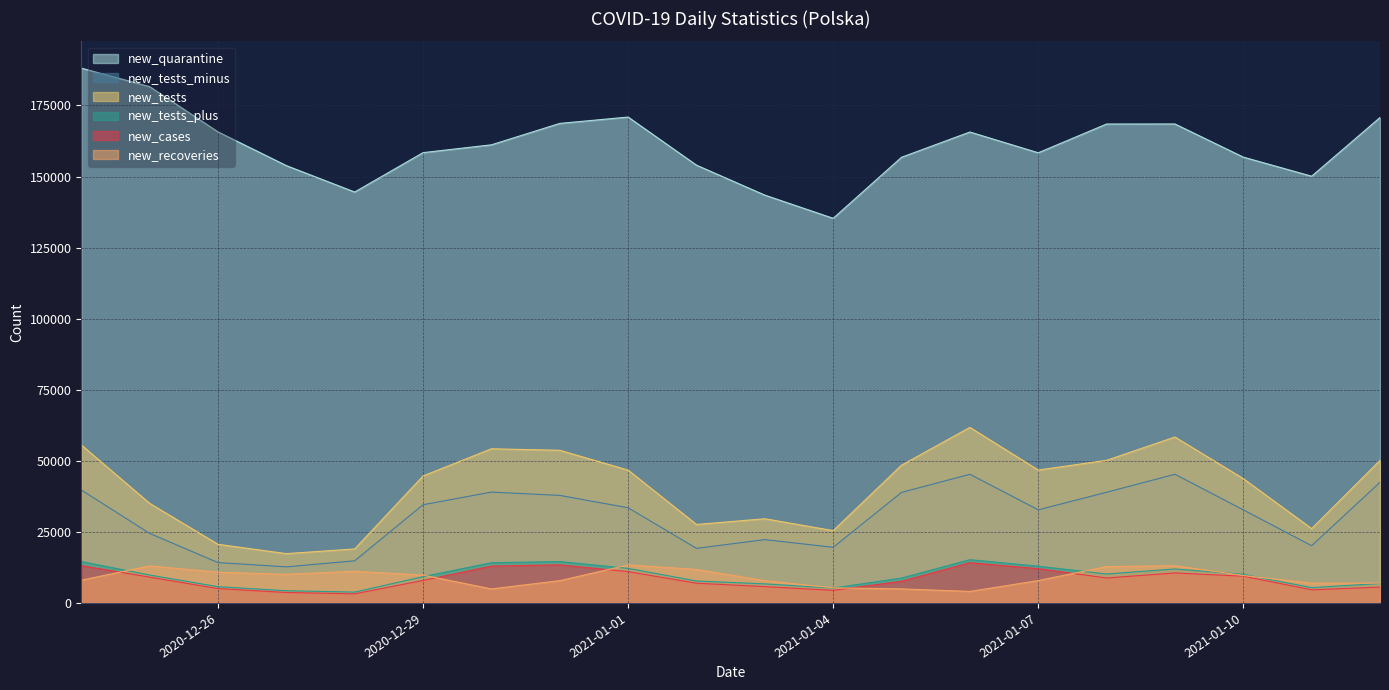

True or false: new_quarantine and new_cases cross at least once.

False